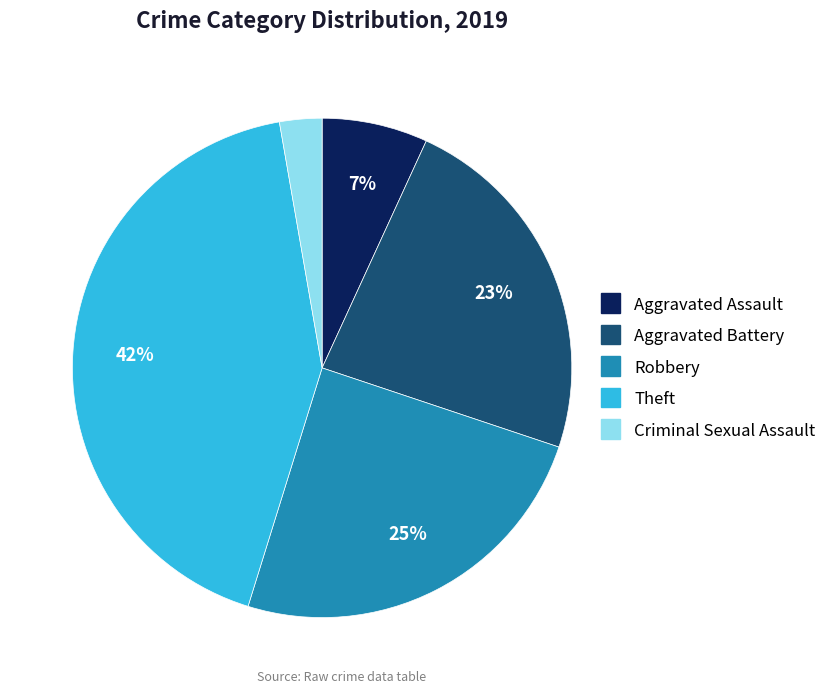

Is there a majority slice in this chart?

No